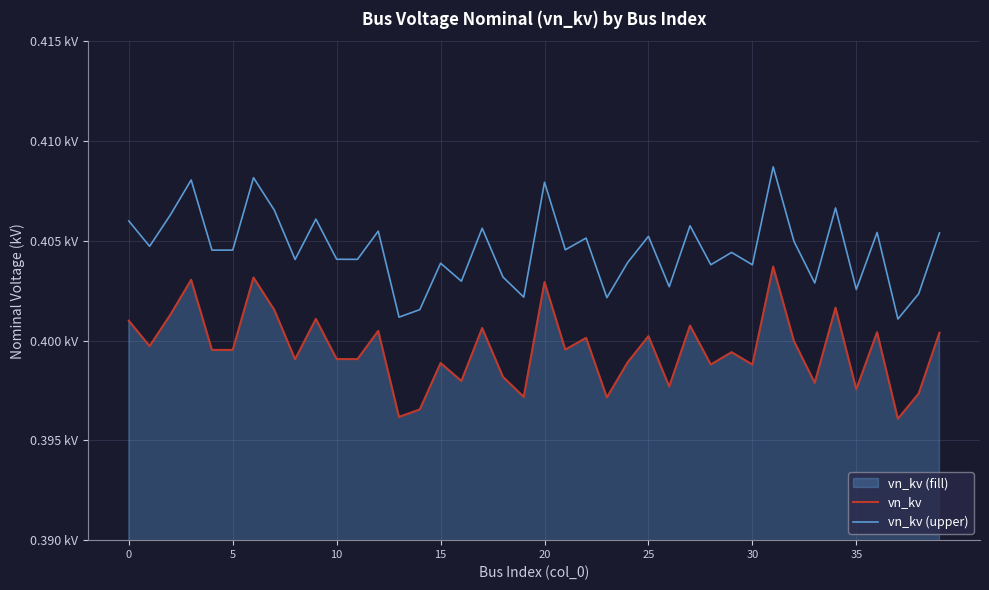

What is the minimum value for vn_kv (upper)?

0.4